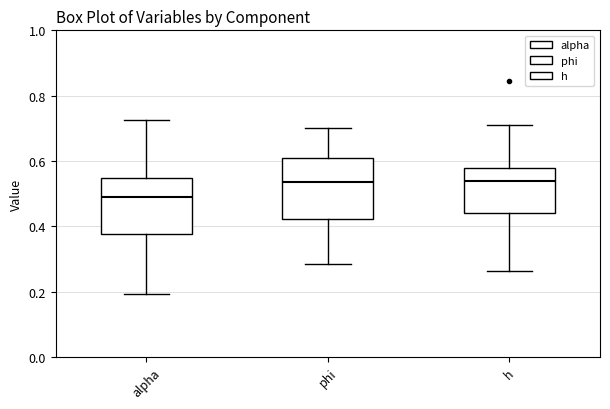

Where does the upper whisker of the box for phi end on the y-axis? The values are not printed on the chart, so give them approximately, as read against the axis.

0.70